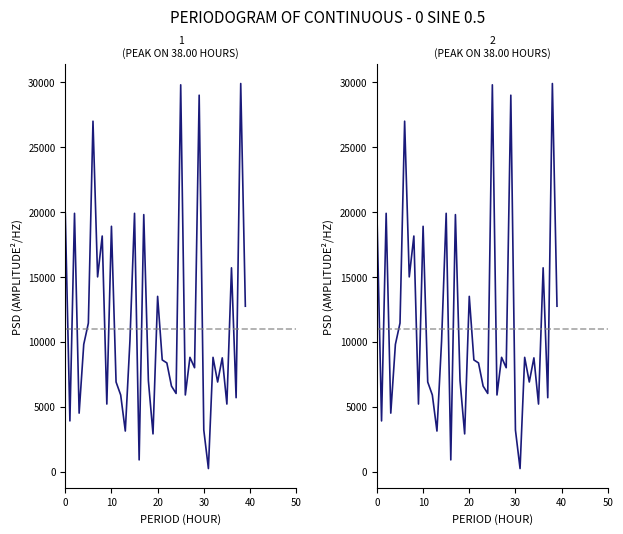

True or false: 2 and 1 cross at least once.

False